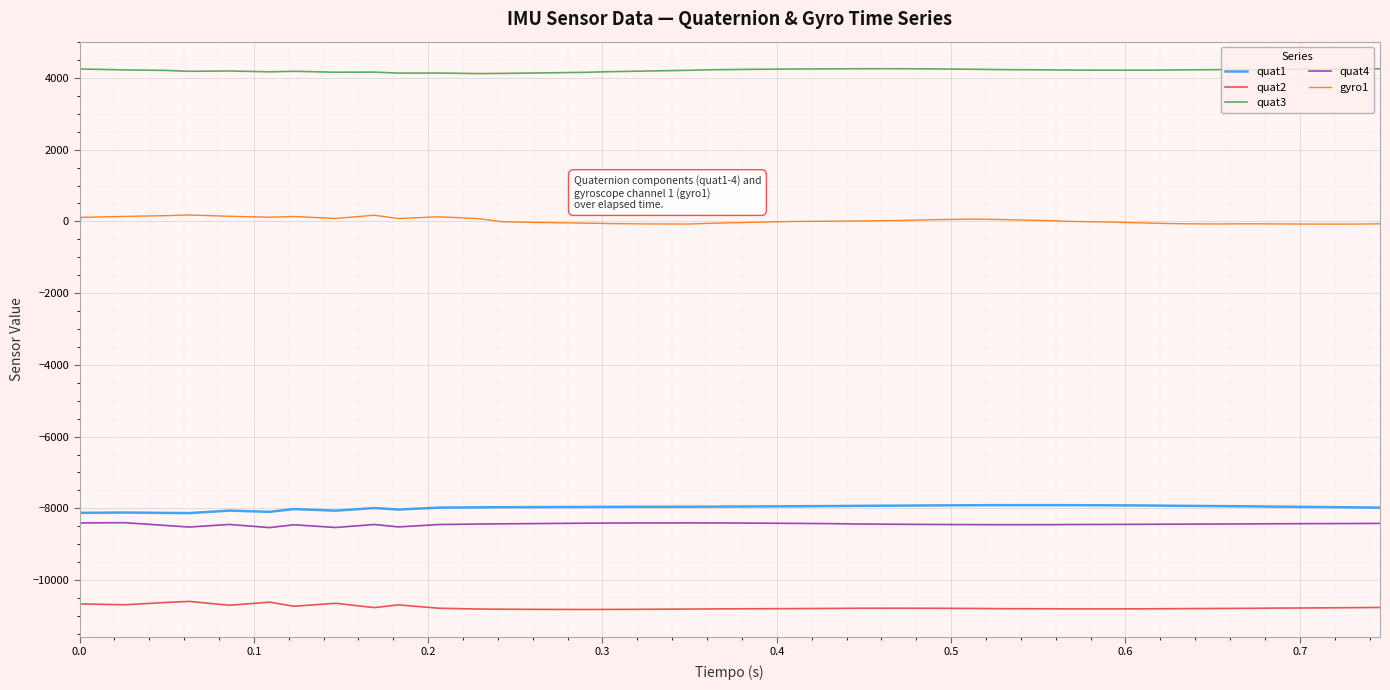

Rank the series by their maximum value, from highest to lowest.

quat3, gyro1, quat1, quat4, quat2